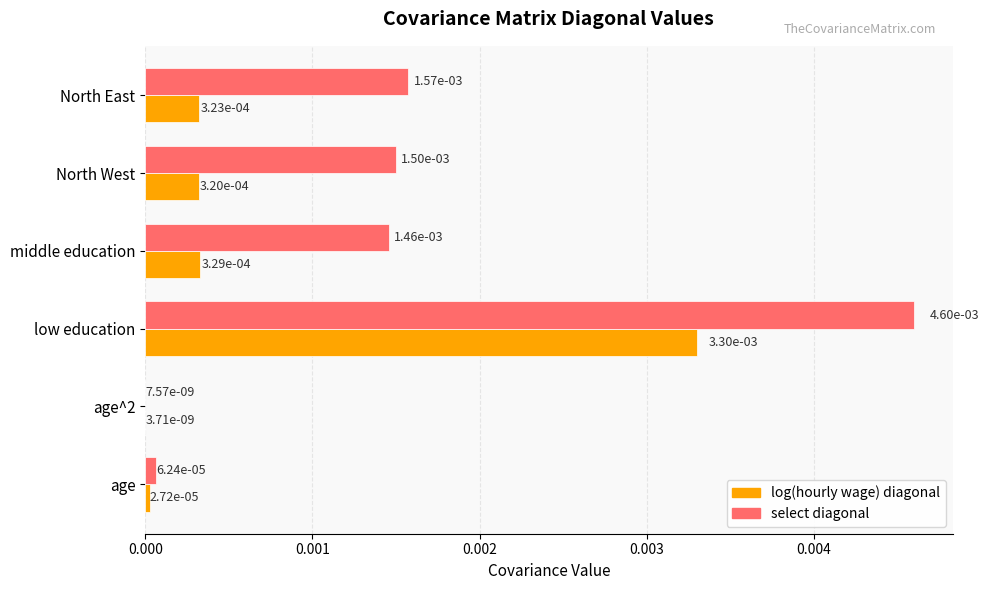

How many distinct data groups are displayed?

2